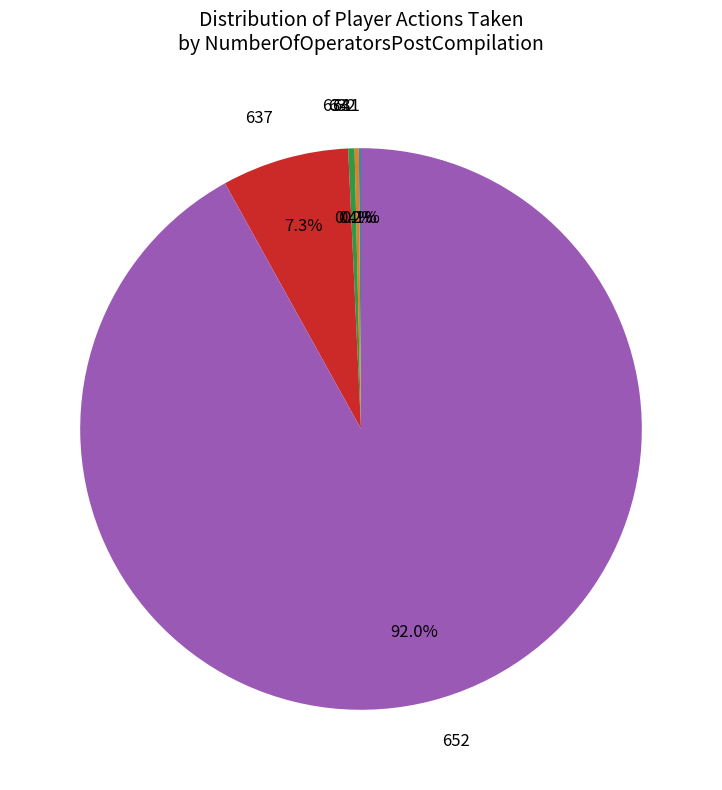

Which slice is the largest?

652